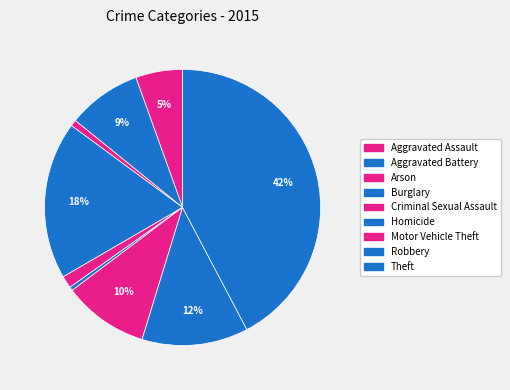

Count the number of slices in the pie.

9